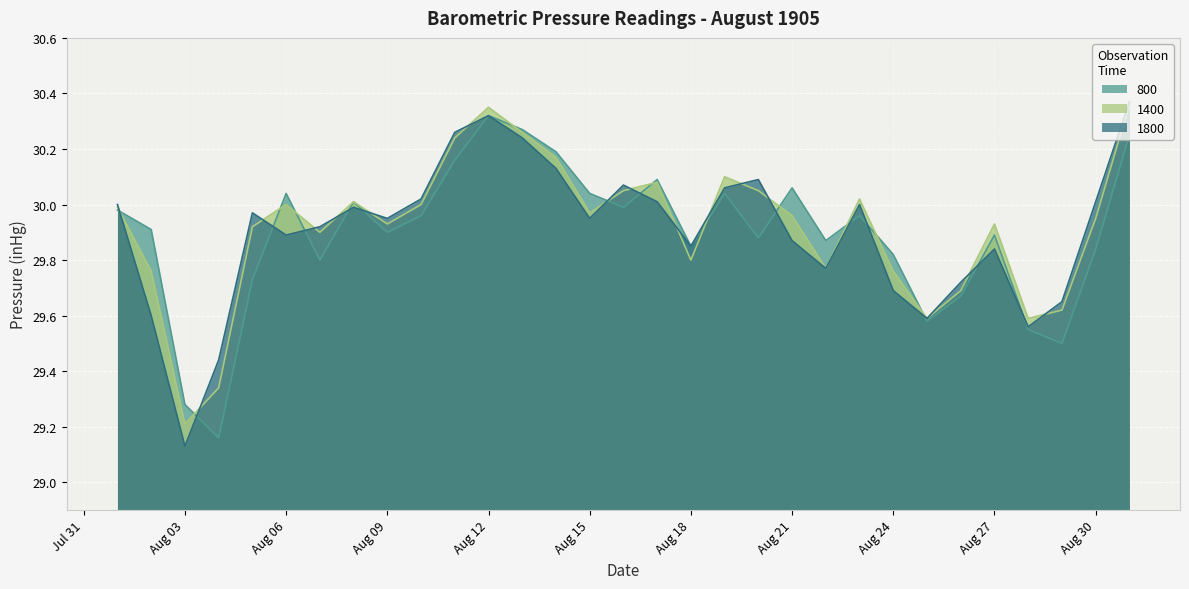

What are all the series names shown in the legend?

800, 1400, 1800